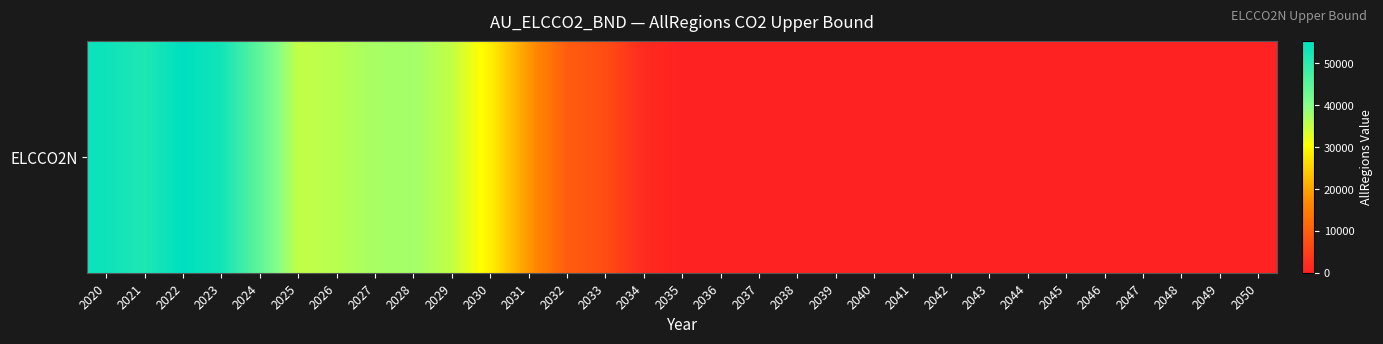

Reading left to right, transcribe all the data shown in this chart.

53684.5	51677.8	55395.0	53106.1	44417.5	35194.2	36041.5	37364.7	37709.4	35185.6	28891.8	18517.3	9599.4	7082.7	1552.6	0.0	0.0	0.0	0.0	0.0	0.0	0.0	0.0	0.0	0.0	0.0	0.0	0.0	0.0	0.0	0.0